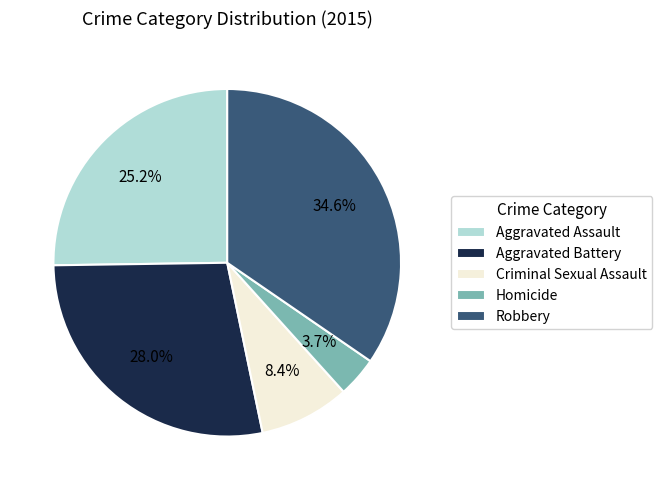

Rank the categories by value from highest to lowest.

Robbery, Aggravated Battery, Aggravated Assault, Criminal Sexual Assault, Homicide